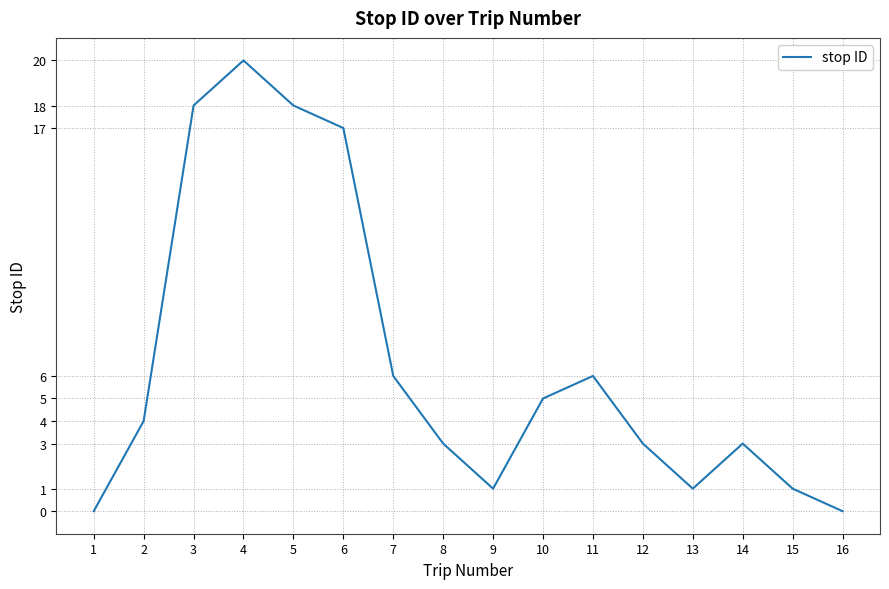

What is the change in value from 5 to 8?

-15